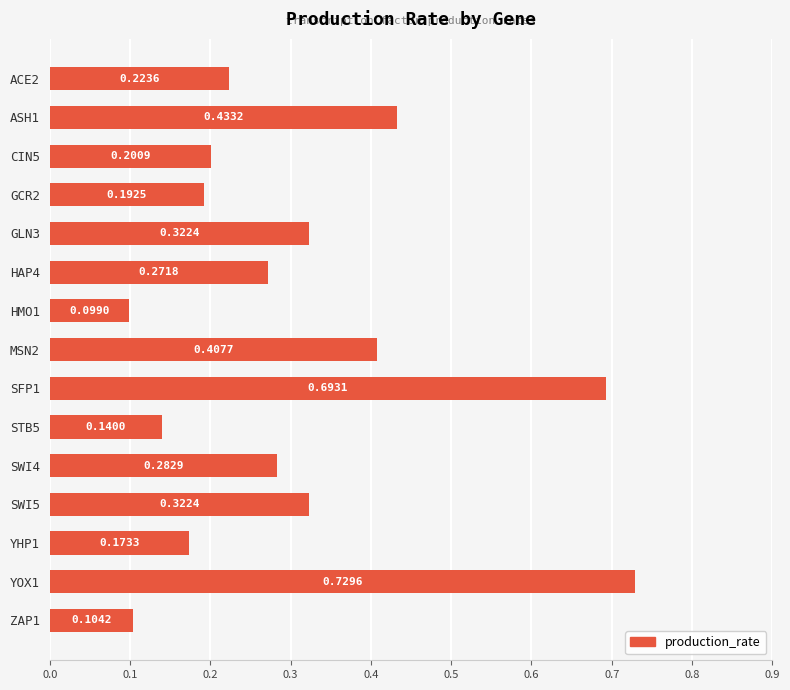

Between MSN2 and ACE2, which is larger?

MSN2